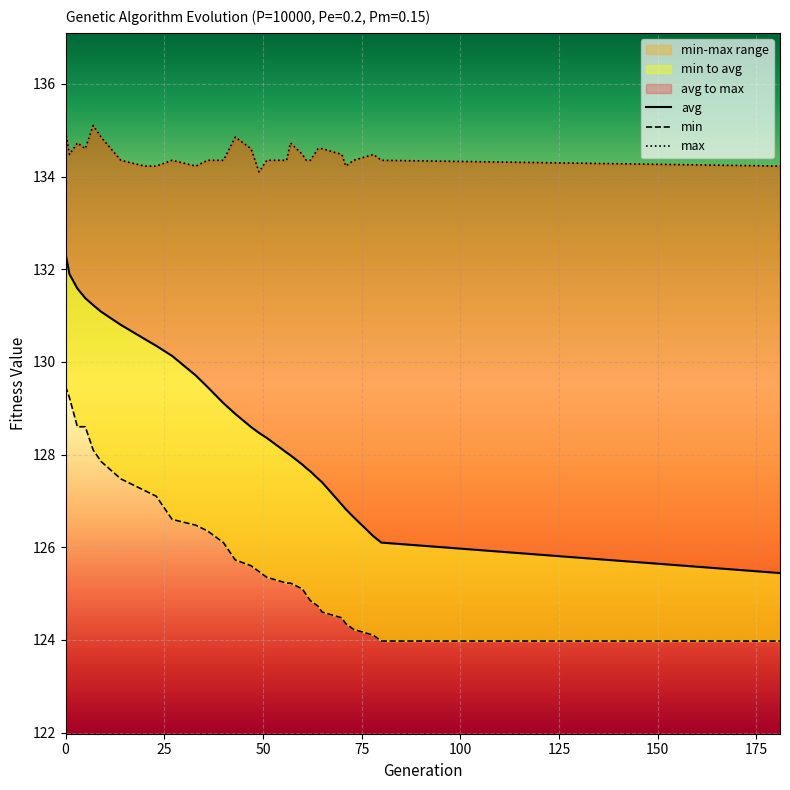

Is this an area chart (filled region under the line)?

No